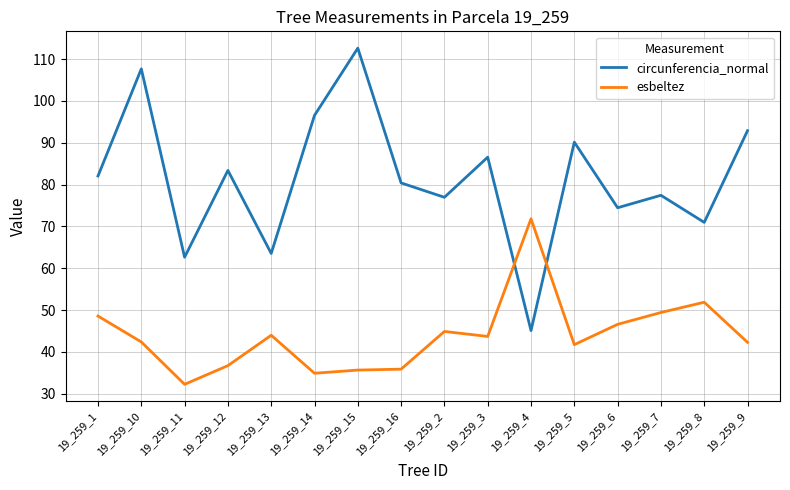

Read the circunferencia_normal value at 19_259_6.

74.5